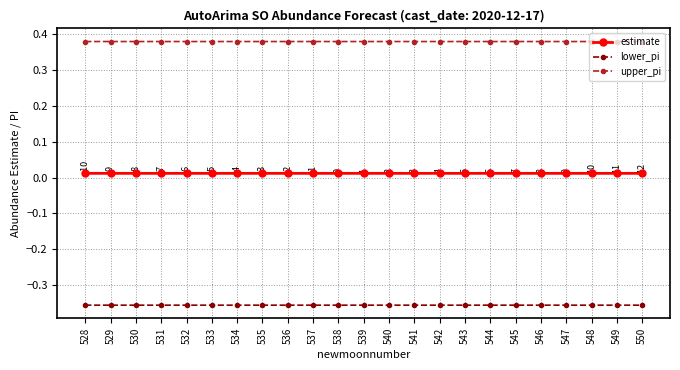

Count the number of data series in this chart.

3